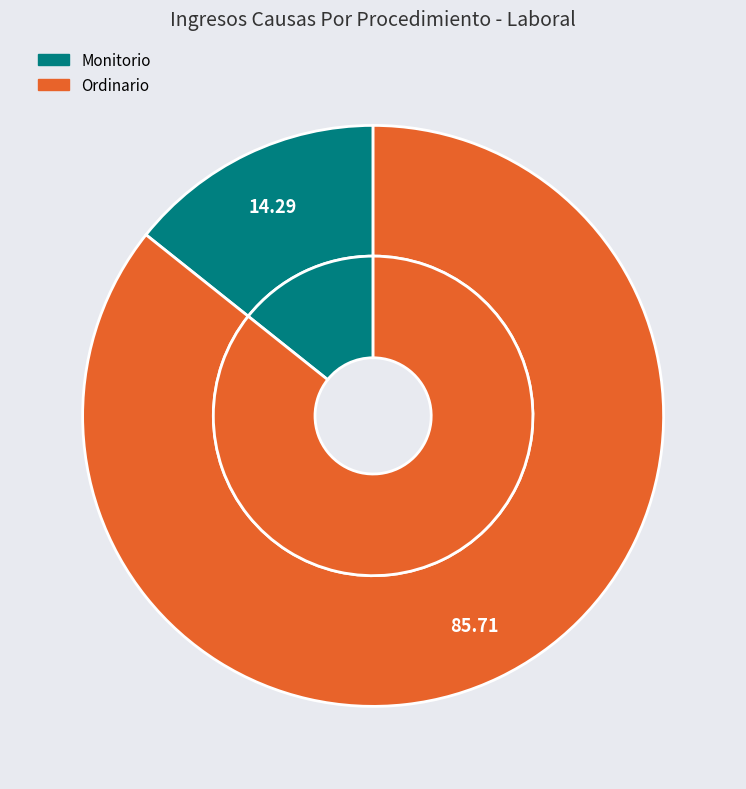

What is the total percentage of Ordinario and Monitorio?

100.0%